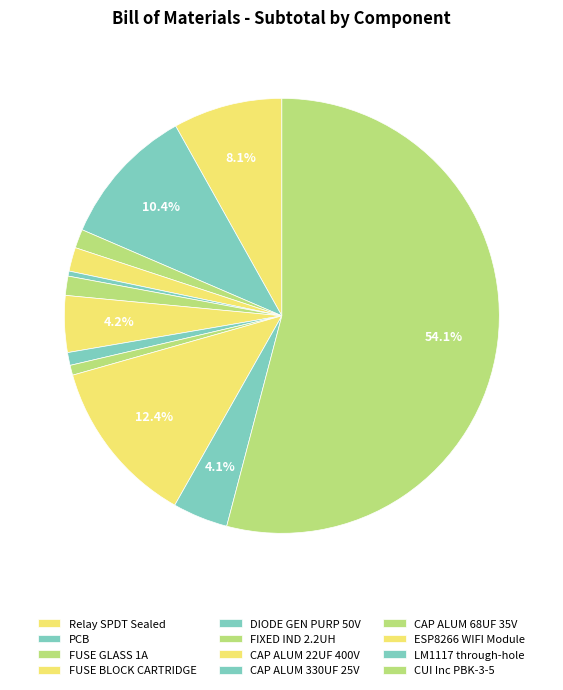

What is the largest slice in the pie chart?

CUI Inc PBK-3-5